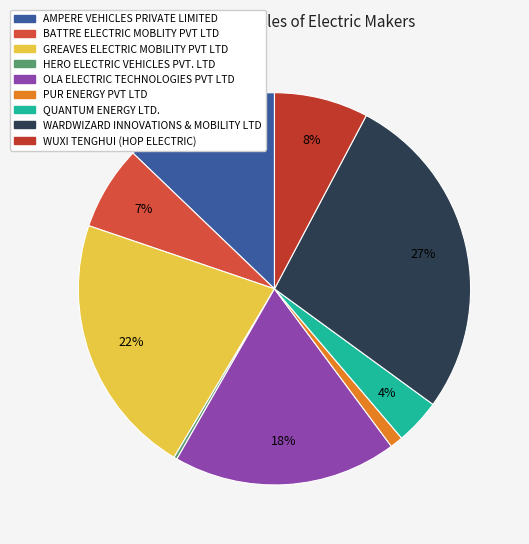

To the nearest percent, what is the difference between the AMPERE VEHICLES PRIVATE LIMITED and GREAVES ELECTRIC MOBILITY PVT LTD slice percentages?

9%